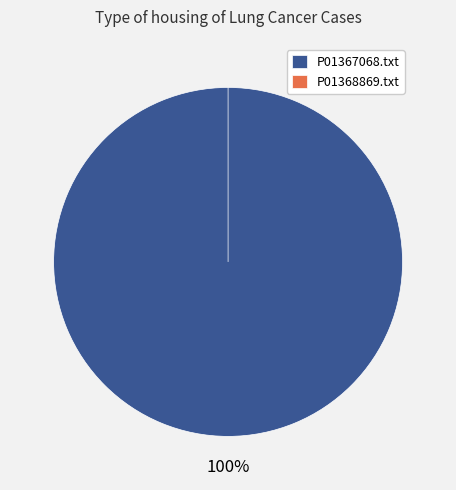

How many slices are in this pie chart?

2